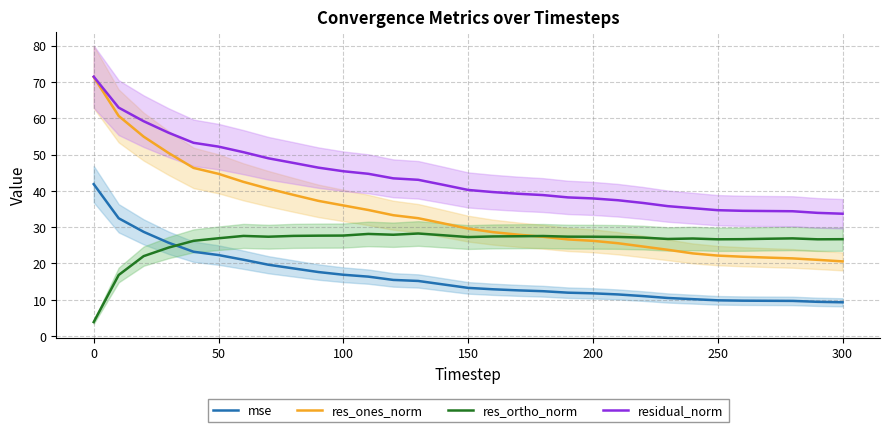

What is the minimum value for mse?

9.3